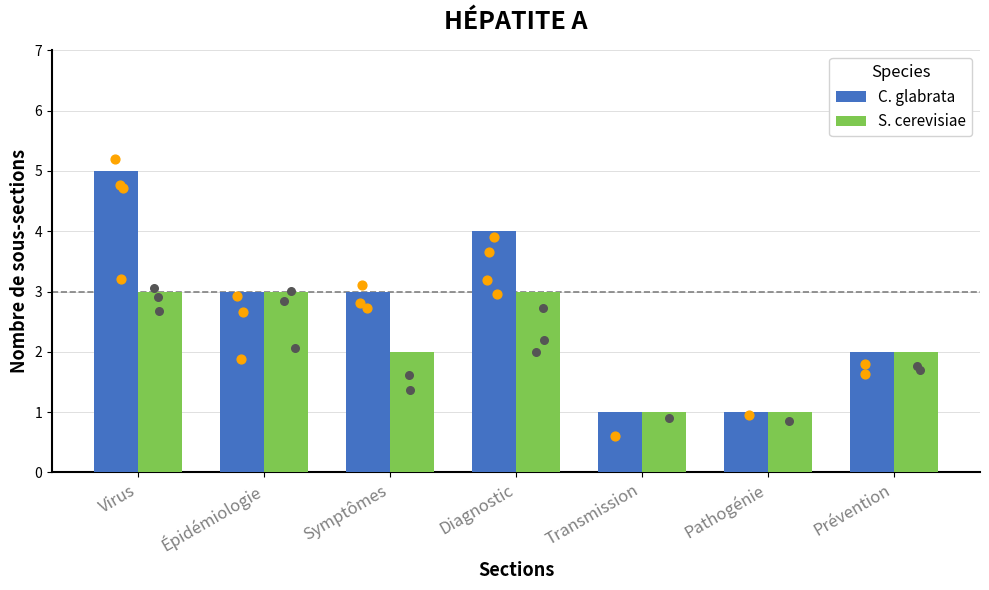

What is the total value across all series at Symptômes?

5